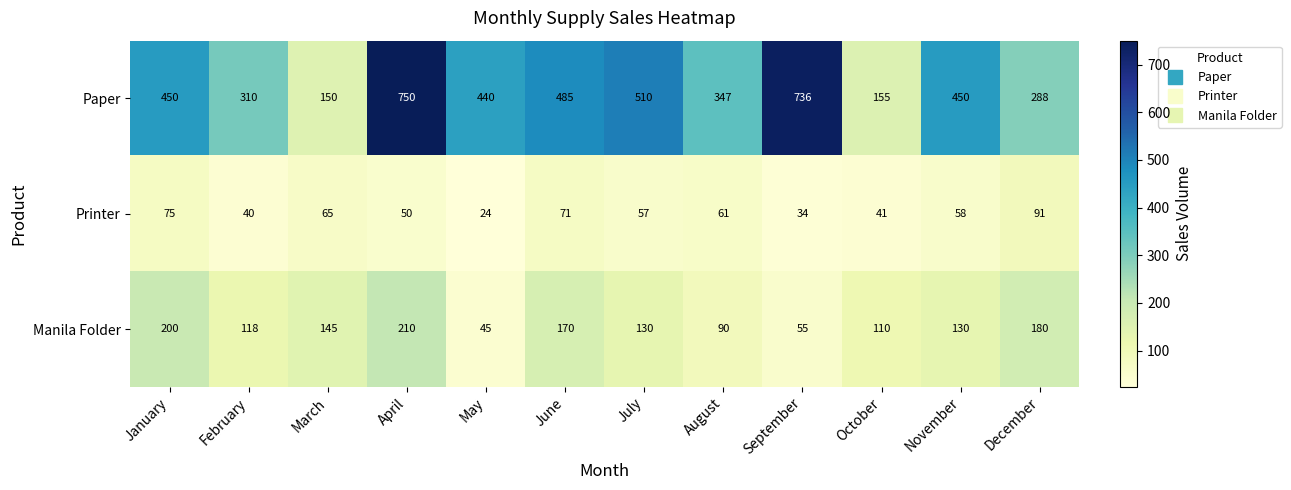

List the series in order of their overall mean, highest first.

Paper, Manila Folder, Printer